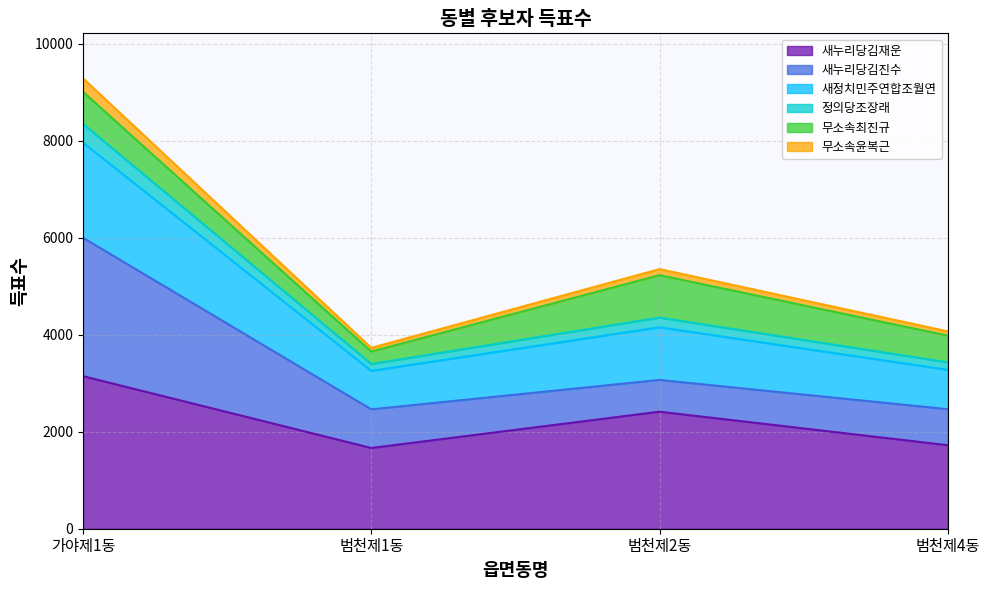

What is the label of the 3rd point from the right?

범천제1동